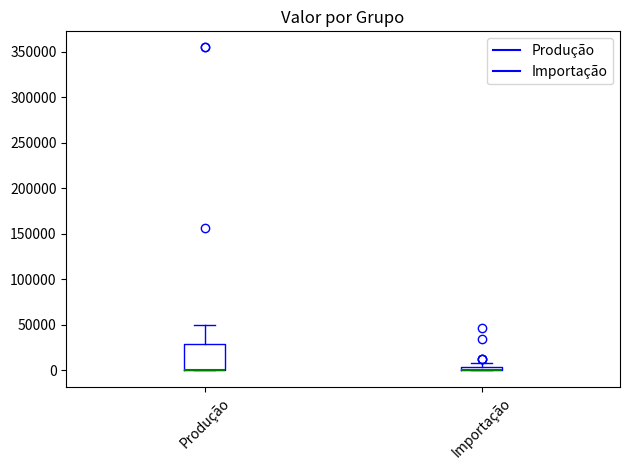

Where is the lower edge of the box for Produção on the y-axis? The values are not printed on the chart, so give them approximately, as read against the axis.

0